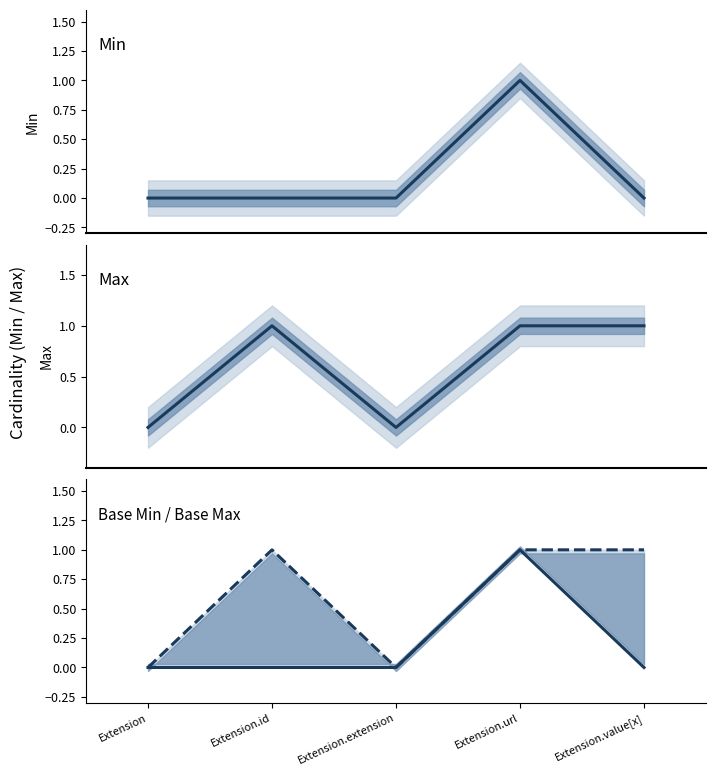

What is the total value across all series at Extension.value[x]?

2